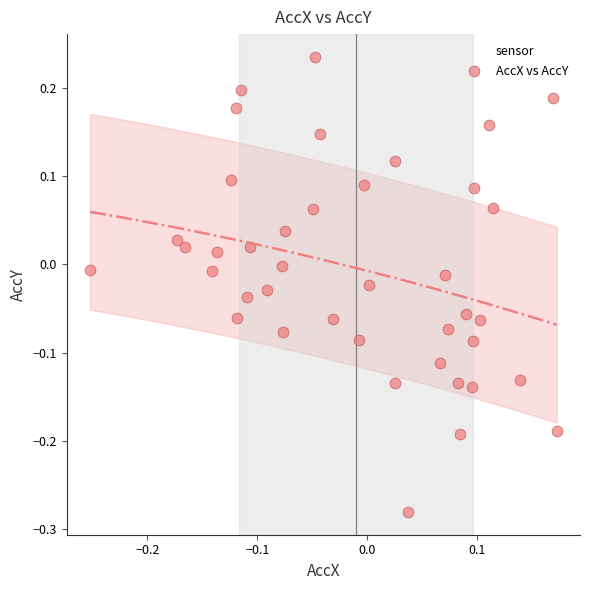

What is the range of X values (max minus min)?

0.4